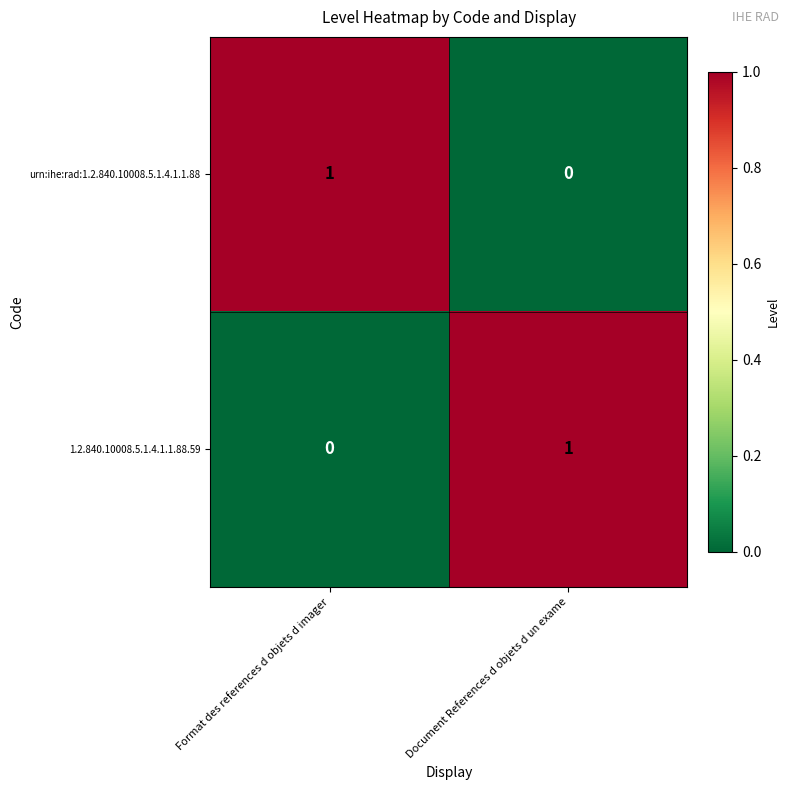

Is it true that urn:ihe:rad:1.2.840.10008.5.1.4.1.1.88 equals 1 at Format des references d objets d imager?

True